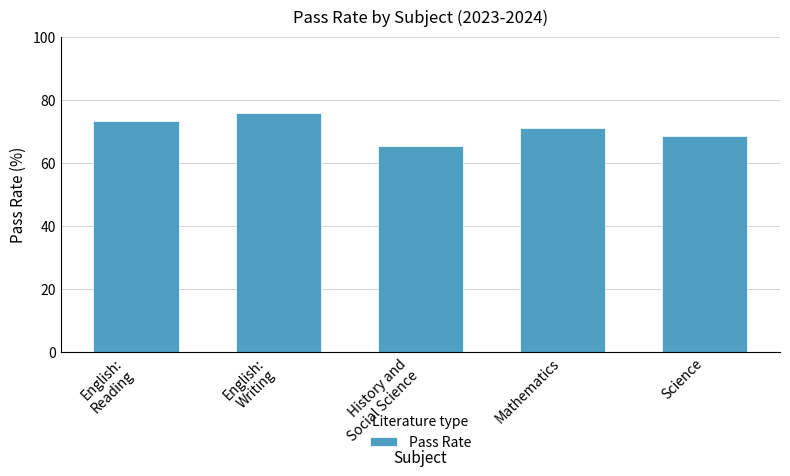

What is the approximate value at Science?

68.5